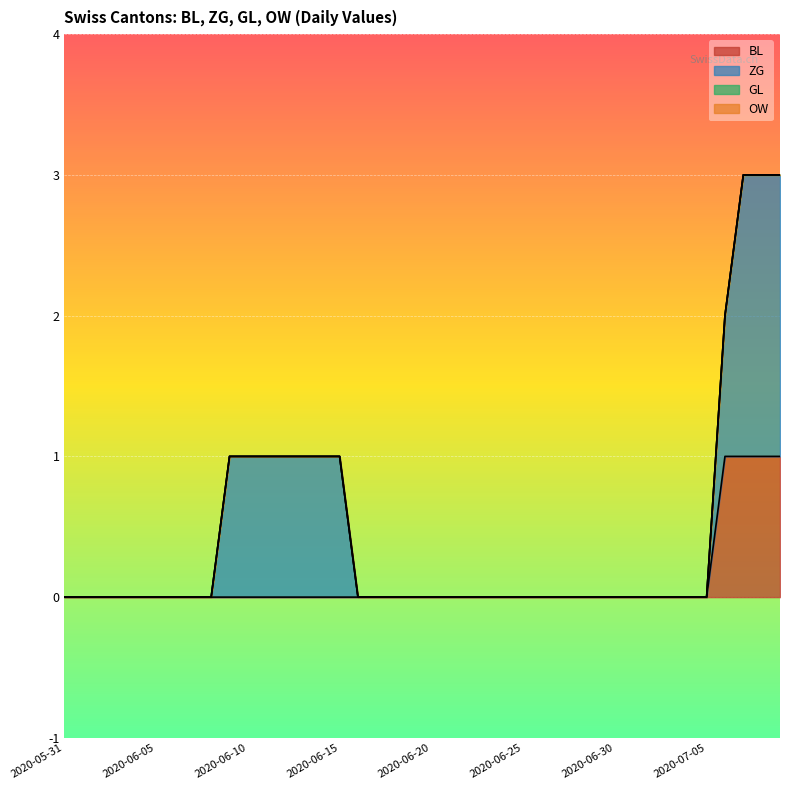

What is the label of the 22nd point from the right?

2020-06-18